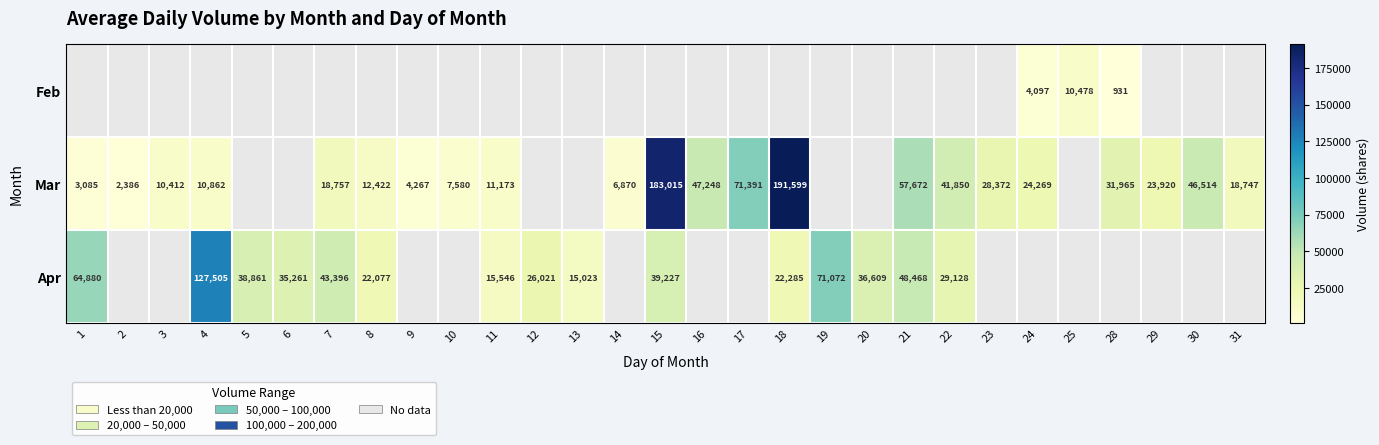

At which category does the chart reach its peak across all series?

18